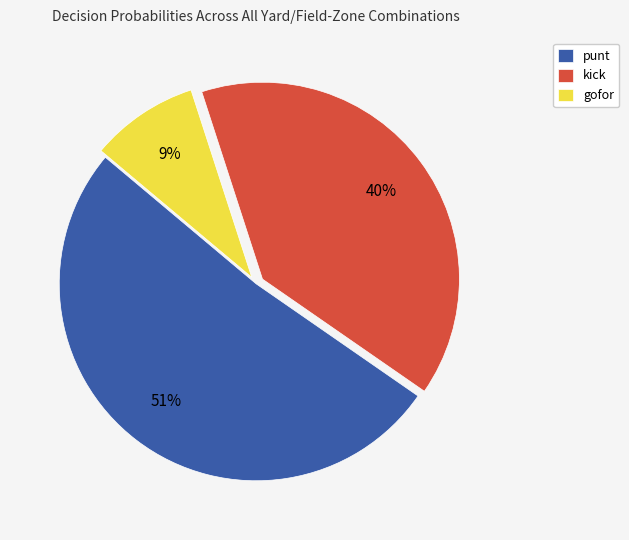

Approximately how many times larger is the value at kick compared to punt?

0.8